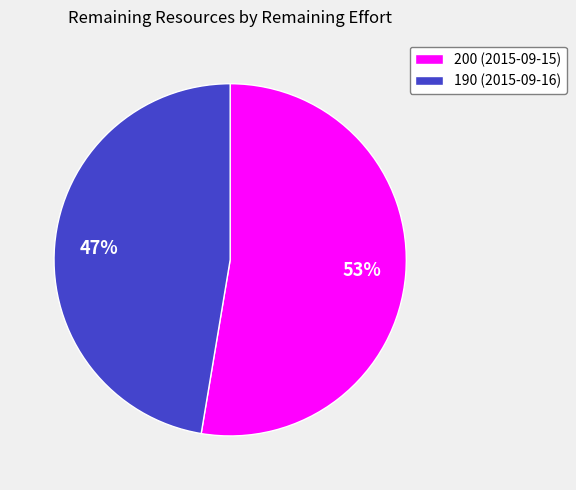

How many slices are in this pie chart?

2